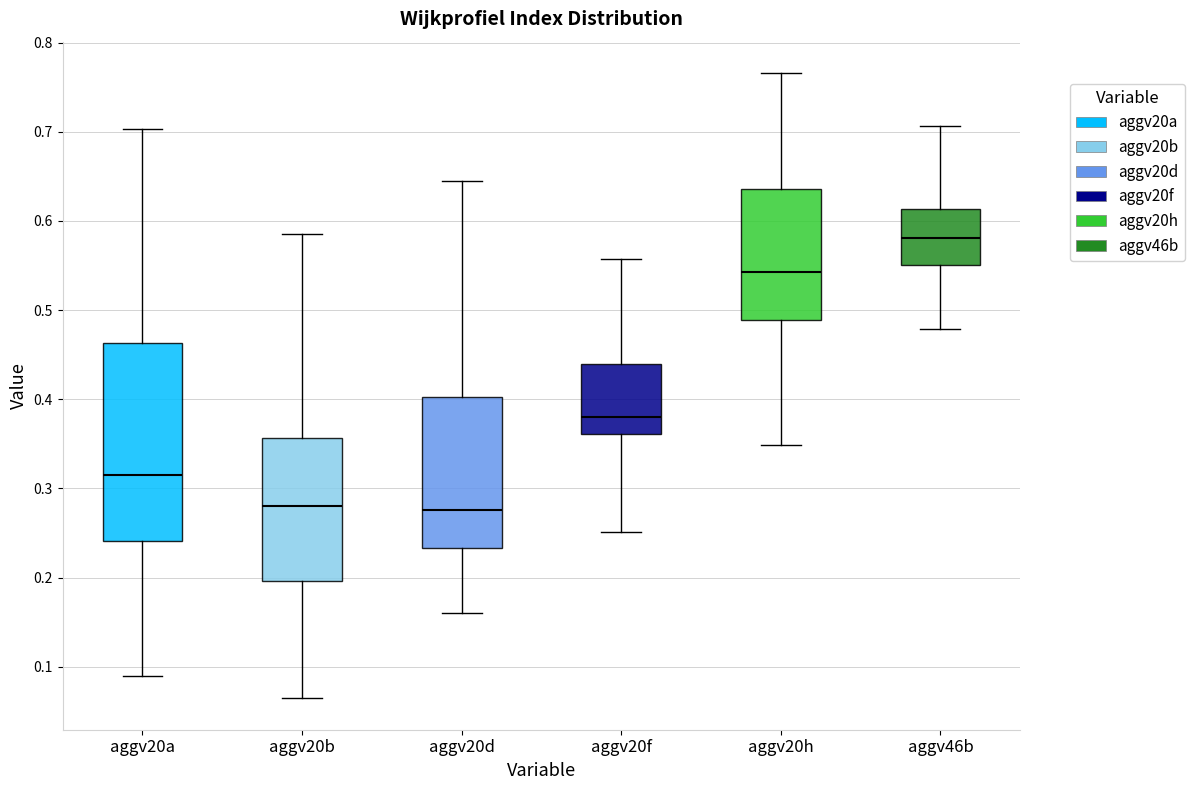

Reading left to right, transcribe this box plot: for each box, give where its median line is, the range the box spans, and where its two whiskers end, as read against the y-axis. The values are not printed on the chart, so give them approximately, as read against the axis.

aggv20a: median 0.31, box 0.24 to 0.46, whiskers 0.09 to 0.70
aggv20b: median 0.28, box 0.20 to 0.36, whiskers 0.06 to 0.58
aggv20d: median 0.28, box 0.23 to 0.40, whiskers 0.16 to 0.64
aggv20f: median 0.38, box 0.36 to 0.44, whiskers 0.25 to 0.56
aggv20h: median 0.54, box 0.49 to 0.64, whiskers 0.35 to 0.77
aggv46b: median 0.58, box 0.55 to 0.61, whiskers 0.48 to 0.71